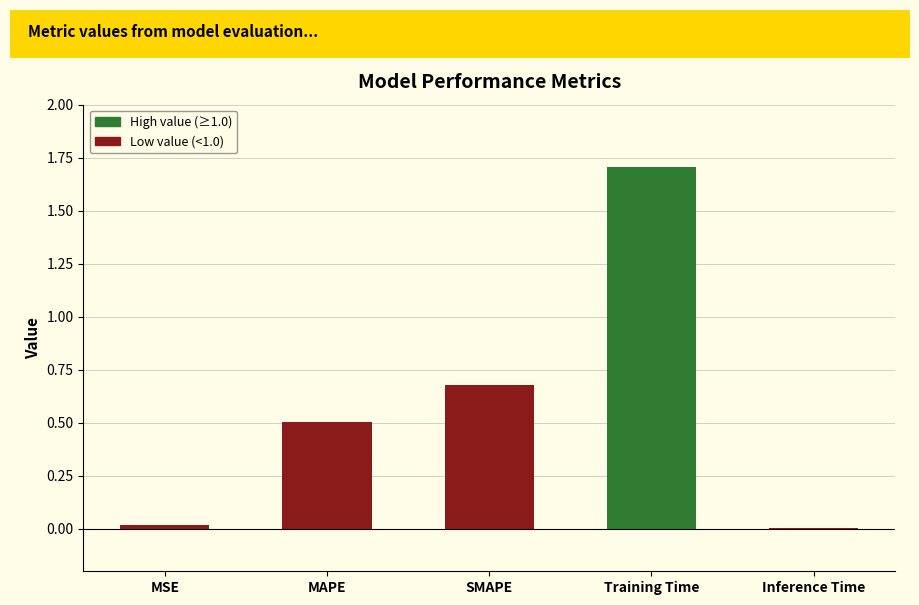

At which category does the chart reach its peak across all series?

Training Time